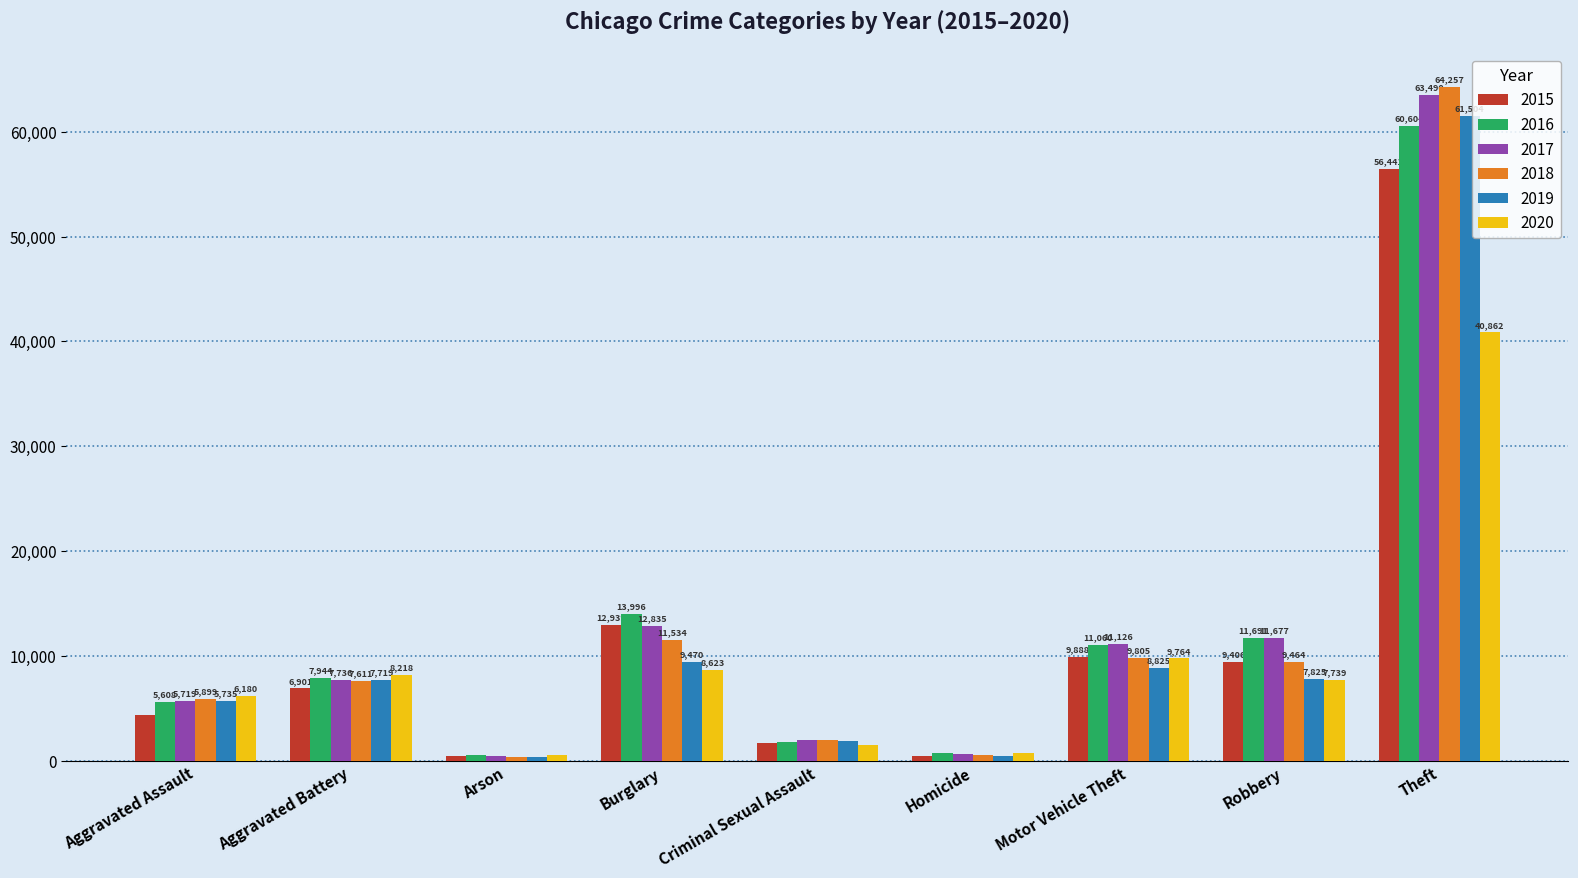

Reading left to right, extract all data points from this chart.

2015: Aggravated Assault=4412	Aggravated Battery=6901	Arson=440	Burglary=12939	Criminal Sexual Assault=1679	Homicide=488	Motor Vehicle Theft=9888	Robbery=9406	Theft=56441
2016: Aggravated Assault=5608	Aggravated Battery=7944	Arson=510	Burglary=13996	Criminal Sexual Assault=1834	Homicide=770	Motor Vehicle Theft=11060	Robbery=11691	Theft=60604
2017: Aggravated Assault=5719	Aggravated Battery=7736	Arson=442	Burglary=12835	Criminal Sexual Assault=1954	Homicide=668	Motor Vehicle Theft=11126	Robbery=11677	Theft=63490
2018: Aggravated Assault=5899	Aggravated Battery=7611	Arson=368	Burglary=11534	Criminal Sexual Assault=2013	Homicide=583	Motor Vehicle Theft=9805	Robbery=9464	Theft=64257
2019: Aggravated Assault=5735	Aggravated Battery=7719	Arson=371	Burglary=9470	Criminal Sexual Assault=1900	Homicide=491	Motor Vehicle Theft=8825	Robbery=7825	Theft=61504
2020: Aggravated Assault=6180	Aggravated Battery=8218	Arson=582	Burglary=8623	Criminal Sexual Assault=1473	Homicide=773	Motor Vehicle Theft=9764	Robbery=7739	Theft=40862